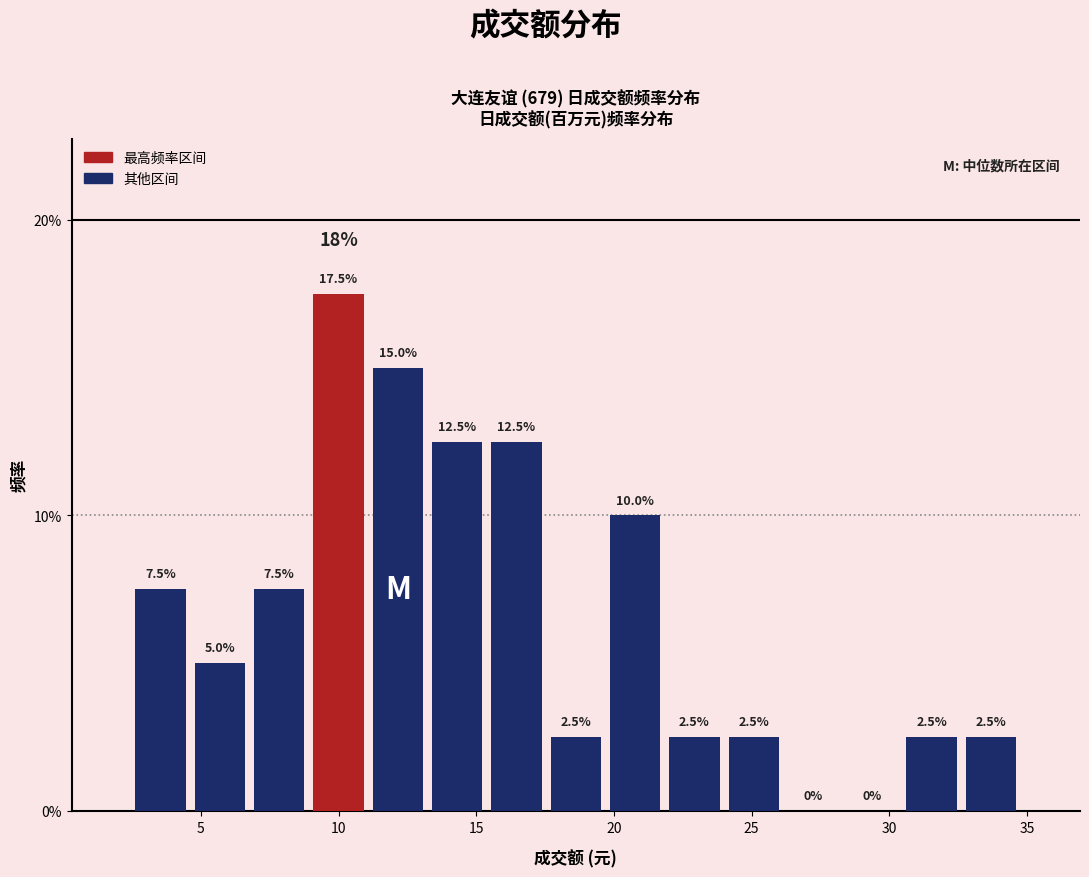

Over which range of the x-axis is the bar tallest?

9.0 to 11.0